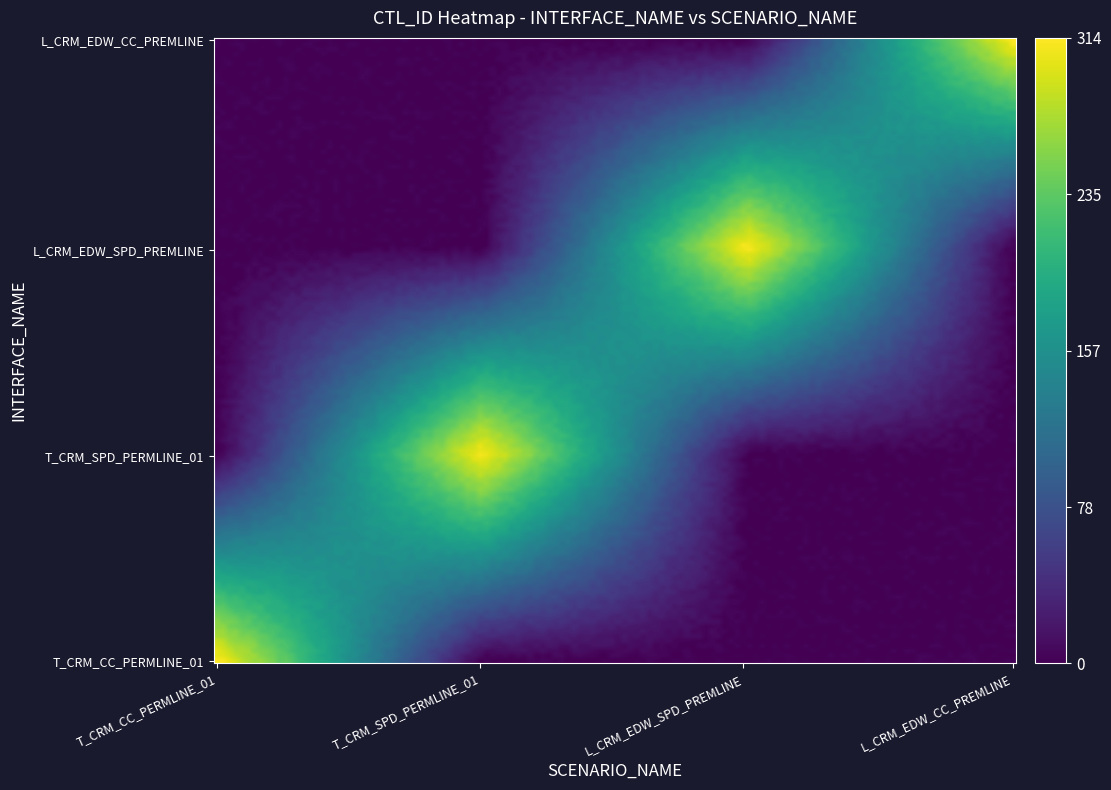

At how many categories does at least one series exceed 15?

4